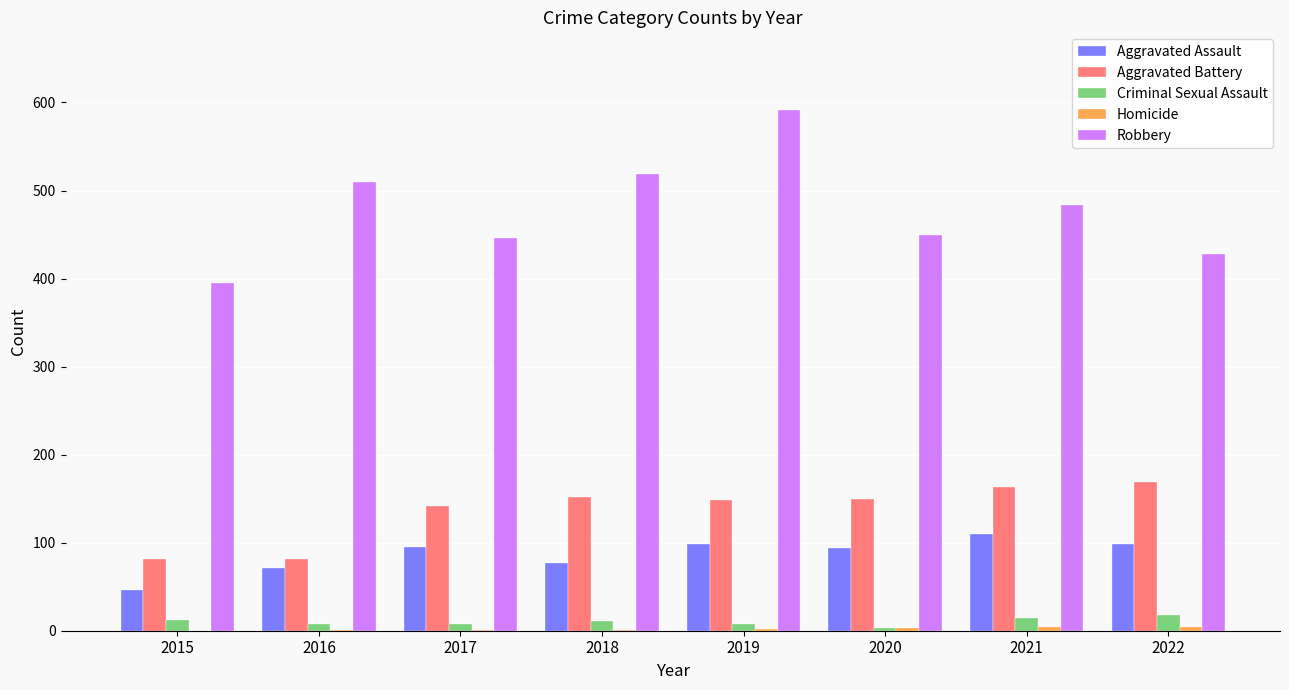

At which label is Aggravated Assault closest to 78?

2018